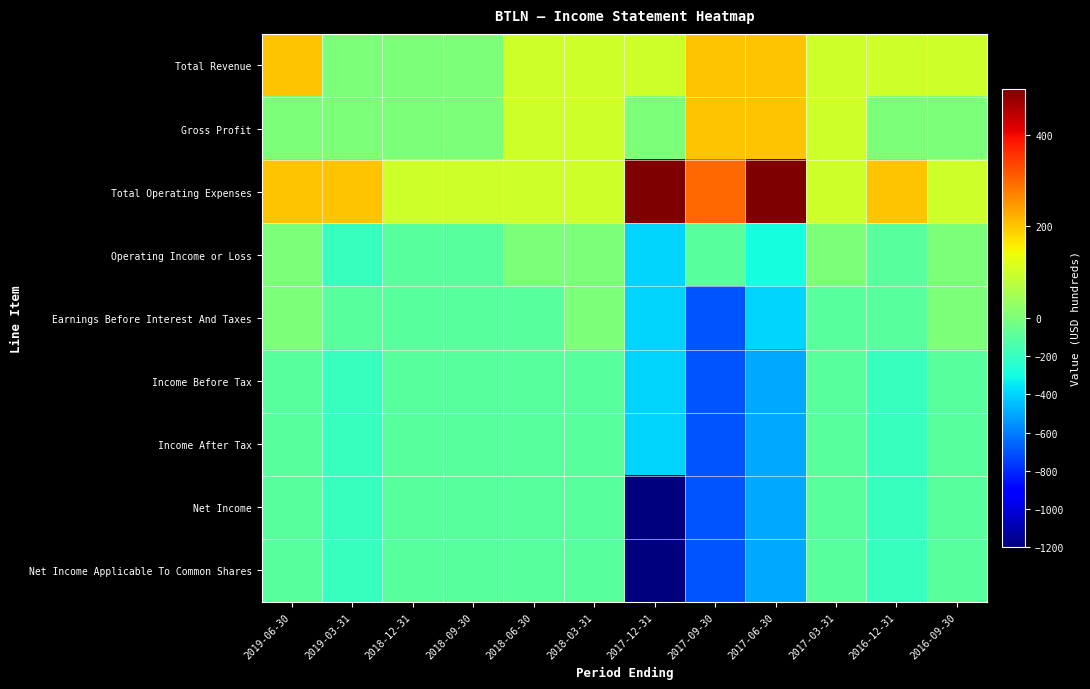

Reading right to left, what are all the values shown in this chart?

Total Revenue: 2016-09-30=100	2016-12-31=100	2017-03-31=100	2017-06-30=200	2017-09-30=200	2017-12-31=100	2018-03-31=100	2018-06-30=100	2018-09-30=0	2018-12-31=0	2019-03-31=0	2019-06-30=200
Gross Profit: 2016-09-30=0	2016-12-31=0	2017-03-31=100	2017-06-30=200	2017-09-30=200	2017-12-31=0	2018-03-31=100	2018-06-30=100	2018-09-30=0	2018-12-31=0	2019-03-31=0	2019-06-30=0
Total Operating Expenses: 2016-09-30=100	2016-12-31=200	2017-03-31=100	2017-06-30=500	2017-09-30=300	2017-12-31=500	2018-03-31=100	2018-06-30=100	2018-09-30=100	2018-12-31=100	2019-03-31=200	2019-06-30=200
Operating Income or Loss: 2016-09-30=0	2016-12-31=-100	2017-03-31=0	2017-06-30=-300	2017-09-30=-100	2017-12-31=-400	2018-03-31=0	2018-06-30=0	2018-09-30=-100	2018-12-31=-100	2019-03-31=-200	2019-06-30=0
Earnings Before Interest And Taxes: 2016-09-30=0	2016-12-31=-100	2017-03-31=-100	2017-06-30=-400	2017-09-30=-700	2017-12-31=-400	2018-03-31=0	2018-06-30=-100	2018-09-30=-100	2018-12-31=-100	2019-03-31=-100	2019-06-30=0
Income Before Tax: 2016-09-30=-100	2016-12-31=-200	2017-03-31=-100	2017-06-30=-500	2017-09-30=-700	2017-12-31=-400	2018-03-31=-100	2018-06-30=-100	2018-09-30=-100	2018-12-31=-100	2019-03-31=-200	2019-06-30=-100
Income After Tax: 2016-09-30=-100	2016-12-31=-200	2017-03-31=-100	2017-06-30=-500	2017-09-30=-700	2017-12-31=-400	2018-03-31=-100	2018-06-30=-100	2018-09-30=-100	2018-12-31=-100	2019-03-31=-200	2019-06-30=-100
Net Income: 2016-09-30=-100	2016-12-31=-200	2017-03-31=-100	2017-06-30=-500	2017-09-30=-700	2017-12-31=-1200	2018-03-31=-100	2018-06-30=-100	2018-09-30=-100	2018-12-31=-100	2019-03-31=-200	2019-06-30=-100
Net Income Applicable To Common Shares: 2016-09-30=-100	2016-12-31=-200	2017-03-31=-100	2017-06-30=-500	2017-09-30=-700	2017-12-31=-1200	2018-03-31=-100	2018-06-30=-100	2018-09-30=-100	2018-12-31=-100	2019-03-31=-200	2019-06-30=-100